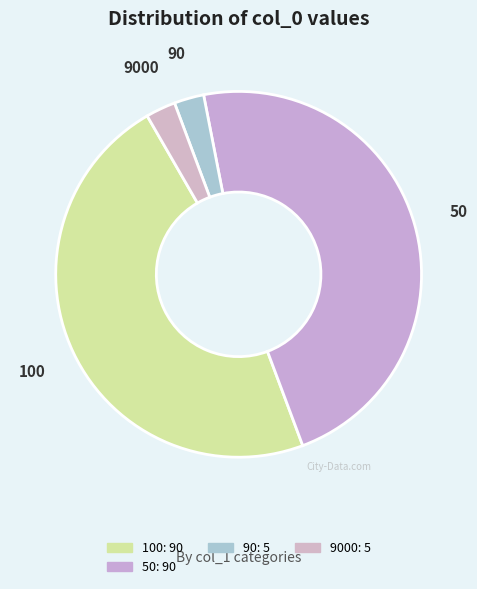

How many segments does this pie chart have?

4